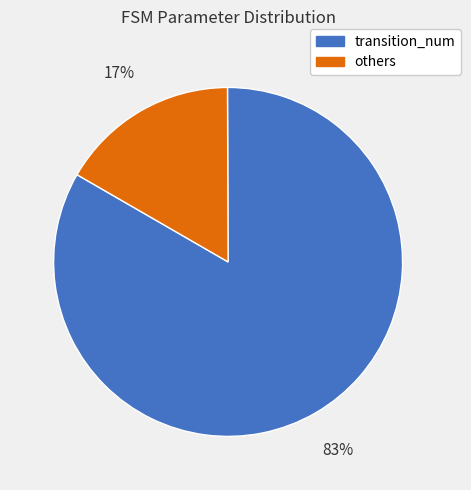

Is it true that transition_num is 89% of the pie?

False